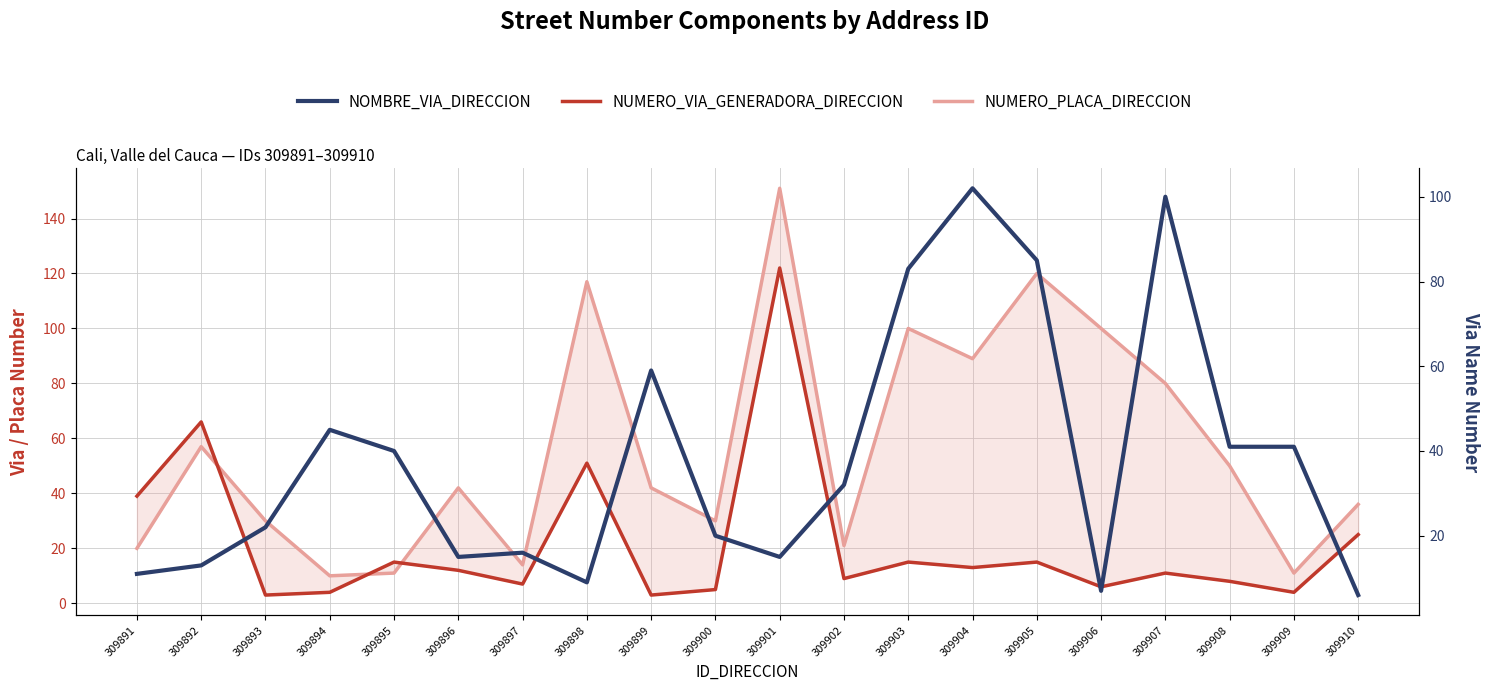

True or false: NOMBRE_VIA_DIRECCION and NUMERO_VIA_GENERADORA_DIRECCION cross at least once.

True